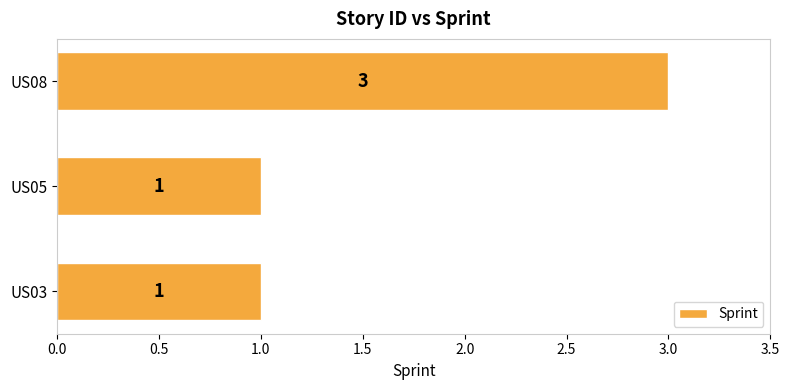

What is the maximum value shown in the chart?

3